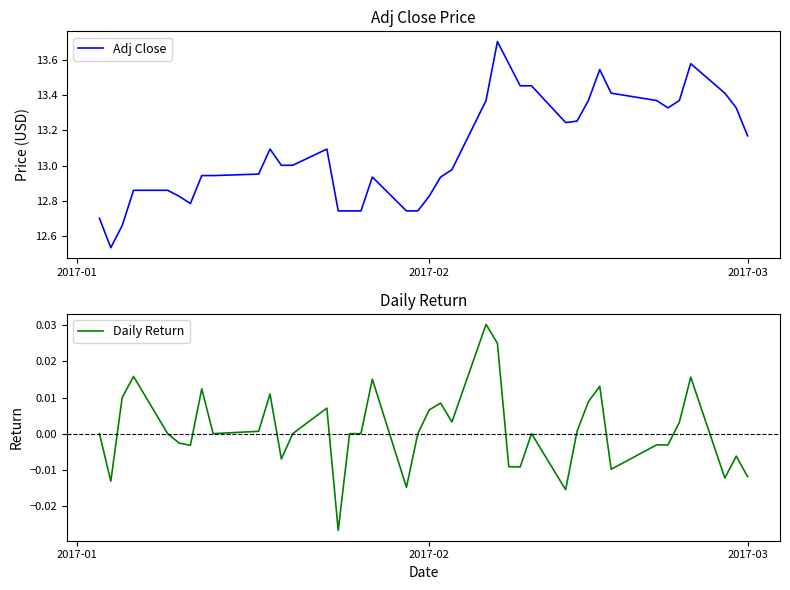

Reading left to right, extract all data points from this chart.

Adj Close: 12.7	12.5	12.7	12.9	12.9	12.8	12.8	12.9	12.9	13.0	13.1	13.0	13.0	13.1	12.7	12.7	12.7	12.9	12.7	12.7	12.8	12.9	13.0	13.4	13.7	13.6	13.5	13.5	13.2	13.3	13.4	13.5	13.4	13.4	13.3	13.4	13.6	13.4	13.3	13.2
Daily Return: 0.0	-0.0	0.0	0.0	0.0	-0.0	-0.0	0.0	0.0	0.0	0.0	-0.0	0.0	0.0	-0.0	0.0	0.0	0.0	-0.0	0.0	0.0	0.0	0.0	0.0	0.0	-0.0	-0.0	0.0	-0.0	0.0	0.0	0.0	-0.0	-0.0	-0.0	0.0	0.0	-0.0	-0.0	-0.0